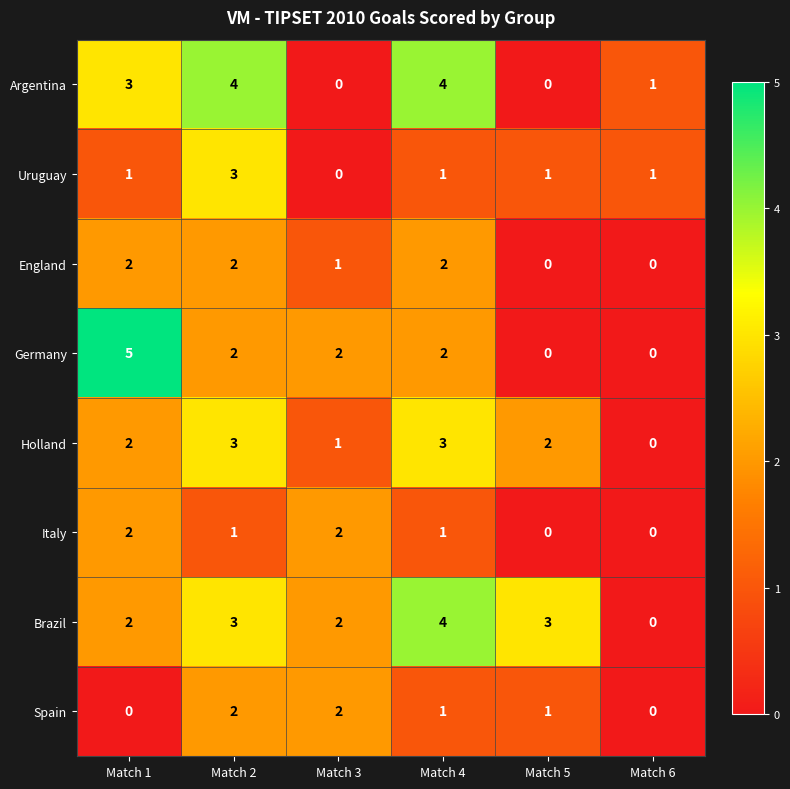

True or false: Italy has a value of 2 at Match 1.

True